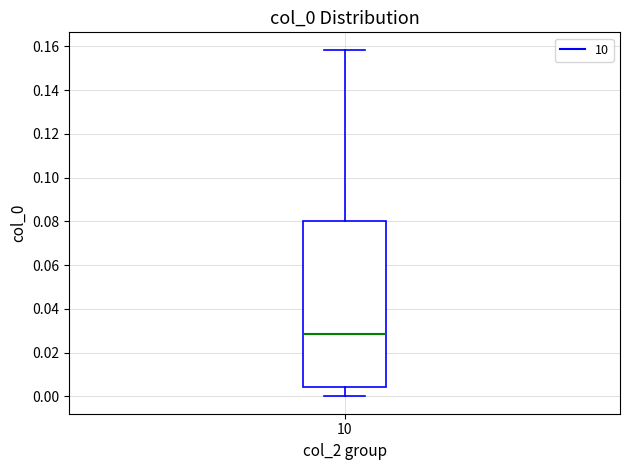

Transcribe this box plot: give where the median line is, the range the box spans, and where the two whiskers end, as read against the y-axis. The values are not printed on the chart, so give them approximately, as read against the axis.

median 0.028, box 0.004 to 0.080, whiskers 0.000 to 0.158